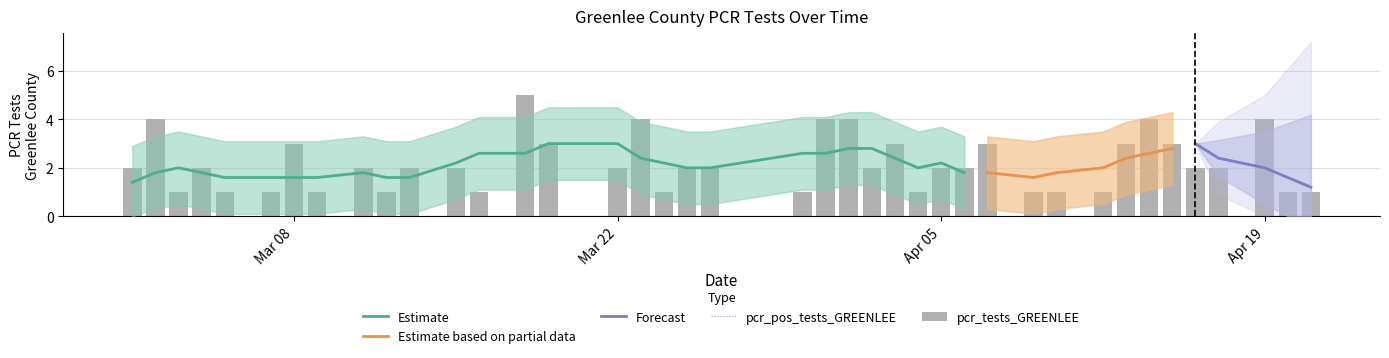

How many bars are there in total?

45